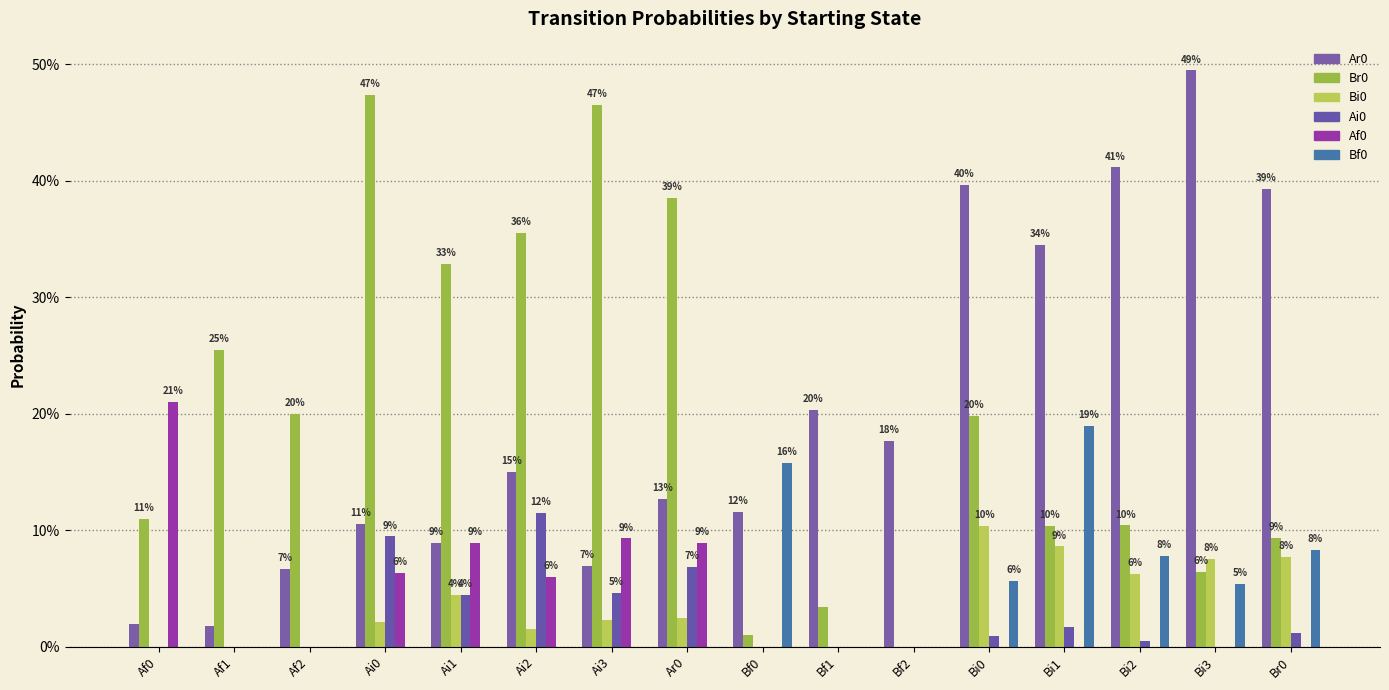

Does the chart contain stacked bars?

No